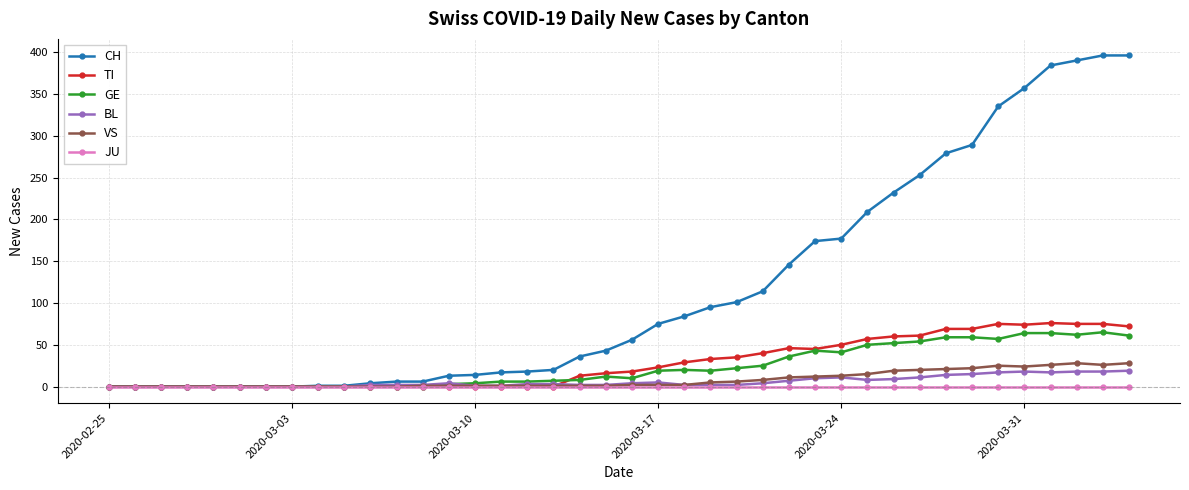

What is the maximum value for VS?

28